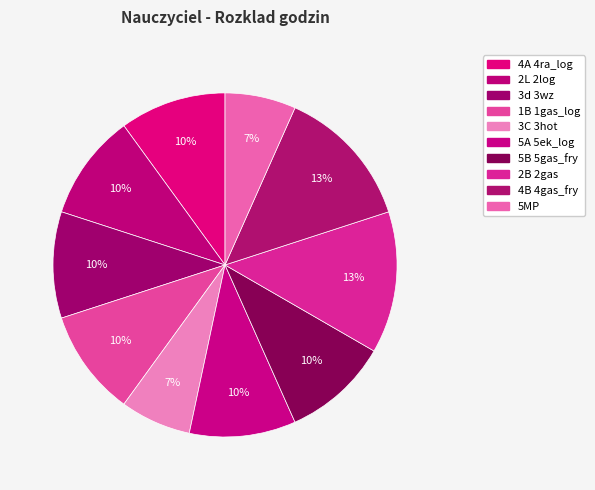

Between 4A 4ra_log and 1B 1gas_log, which is larger?

4A 4ra_log